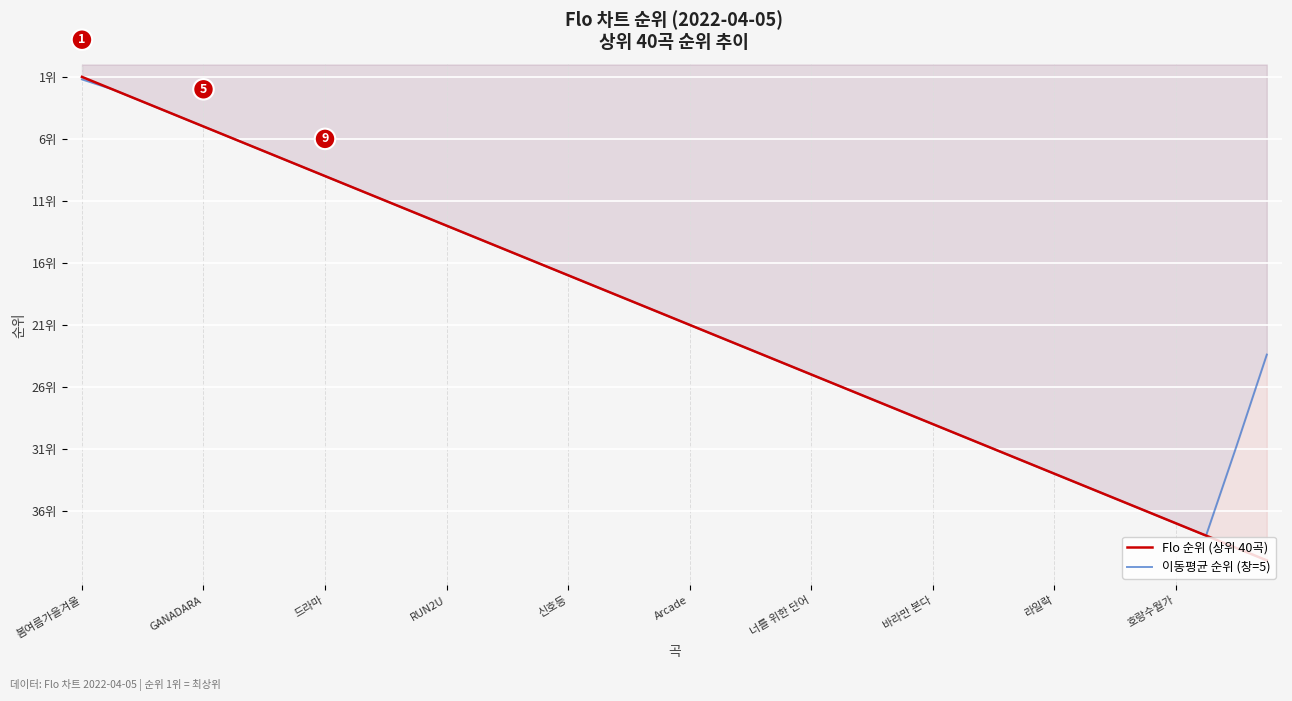

What are all the series names shown in the legend?

Flo 순위 (상위 40곡), 이동평균 순위 (창=5)